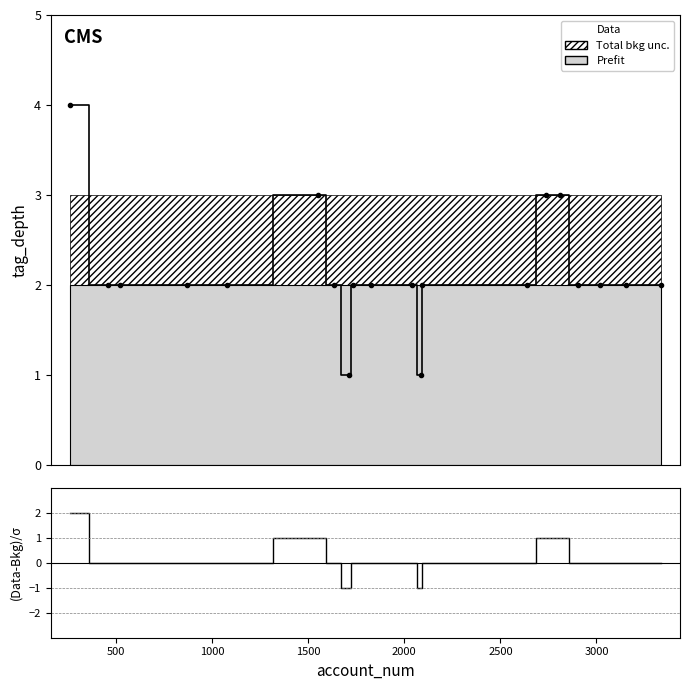

True or false: Data has more than 1 interior local peaks.

False